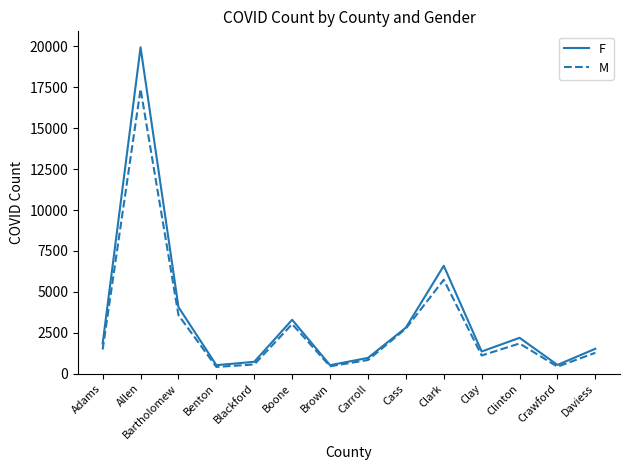

The value of M at Blackford is 560. True or false?

True